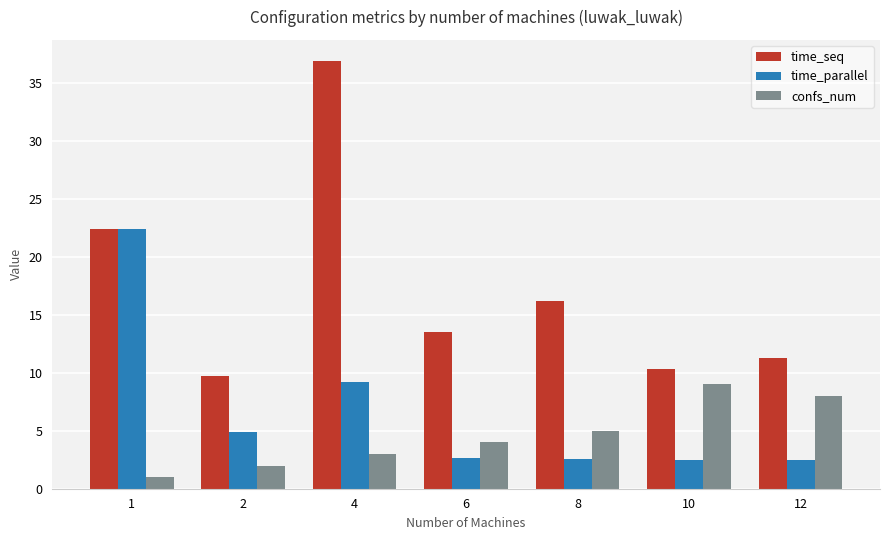

Which series has the largest total across all categories?

time_seq